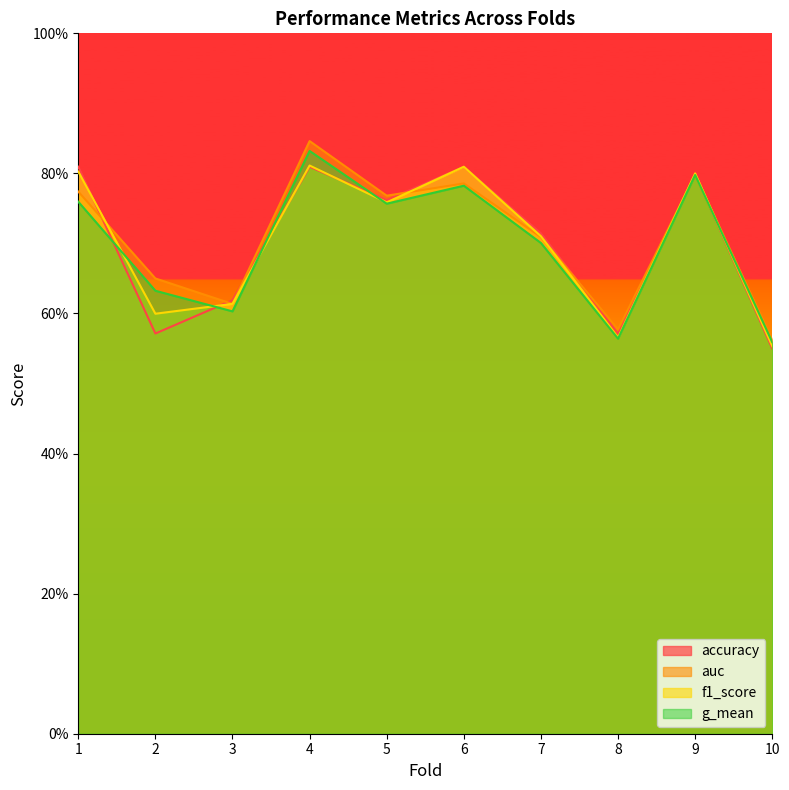

Read the accuracy value at 1.

0.8